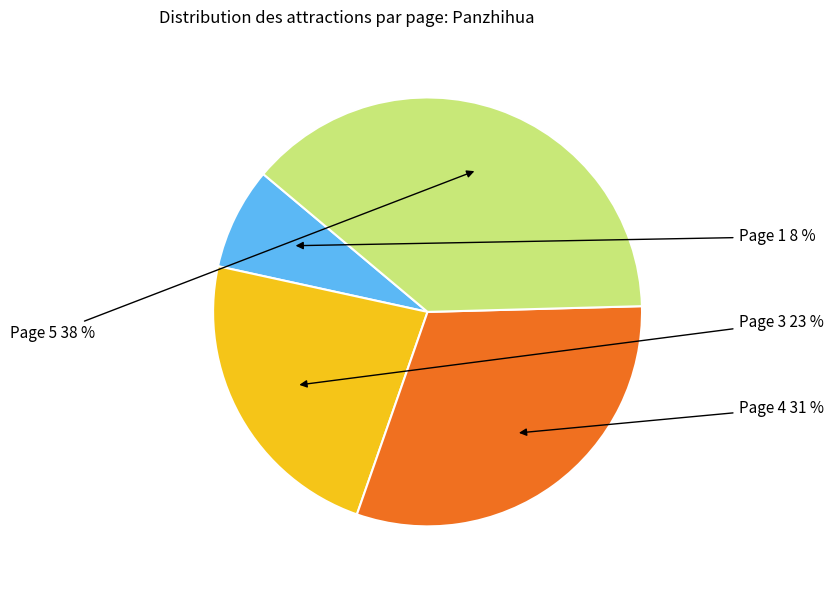

Count the number of slices in the pie.

4